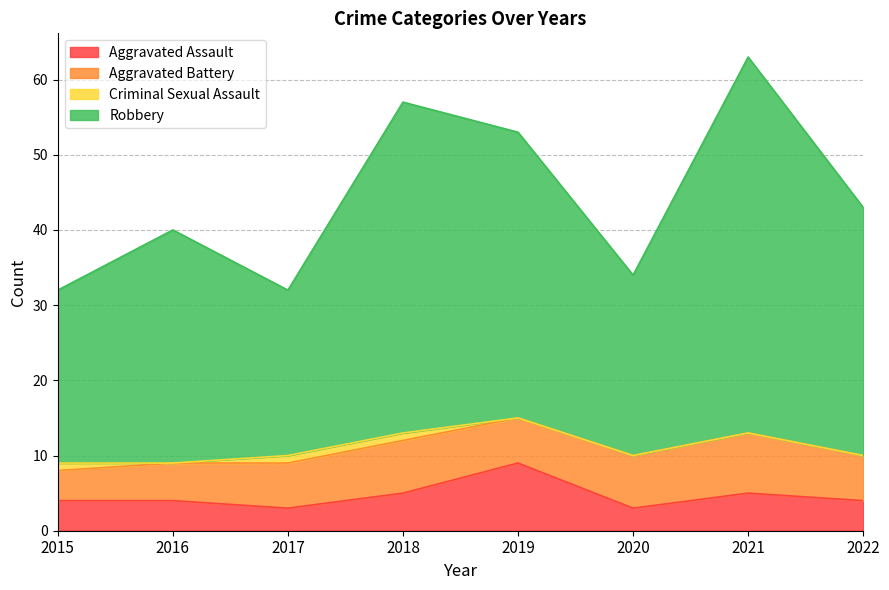

What is the greatest value displayed?

63